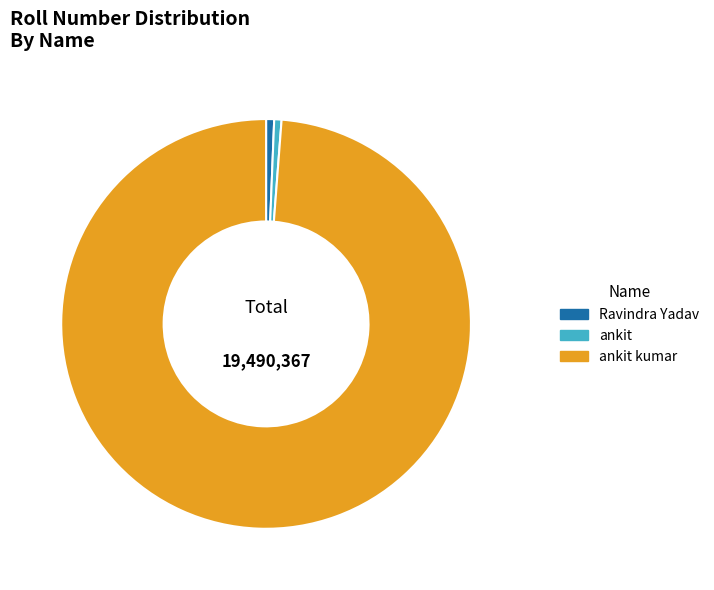

How many slices are in this pie chart?

3